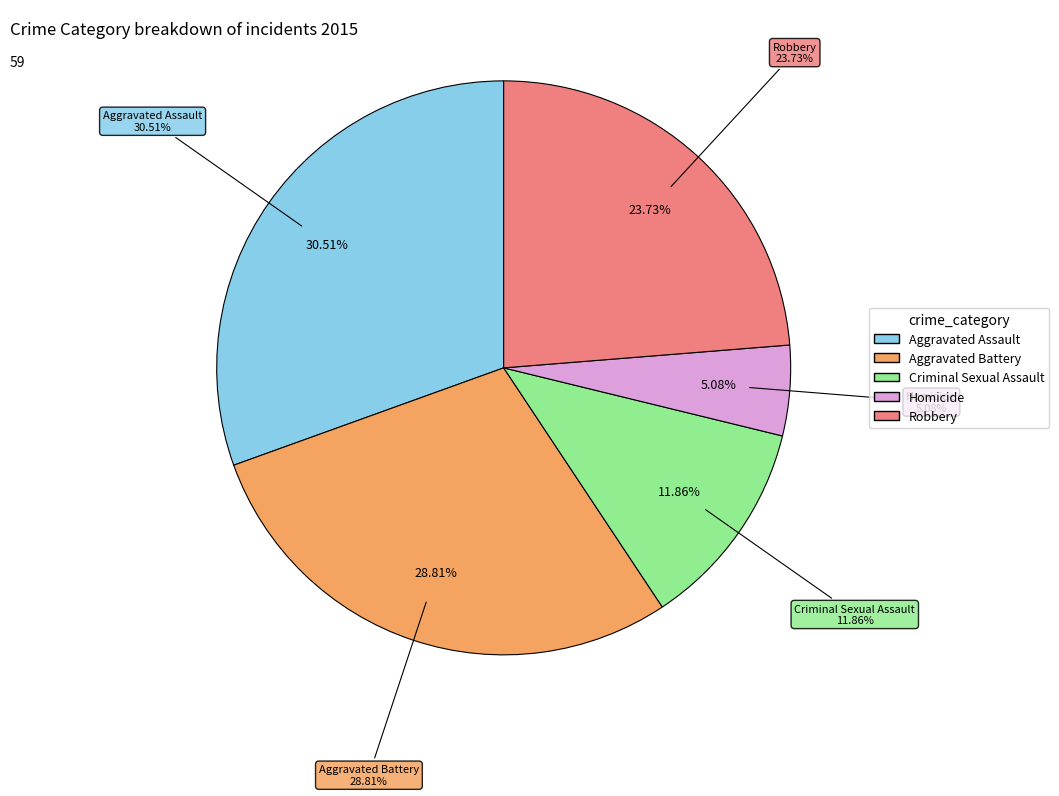

To the nearest percent, what is the combined percentage of Criminal Sexual Assault and Robbery?

36%